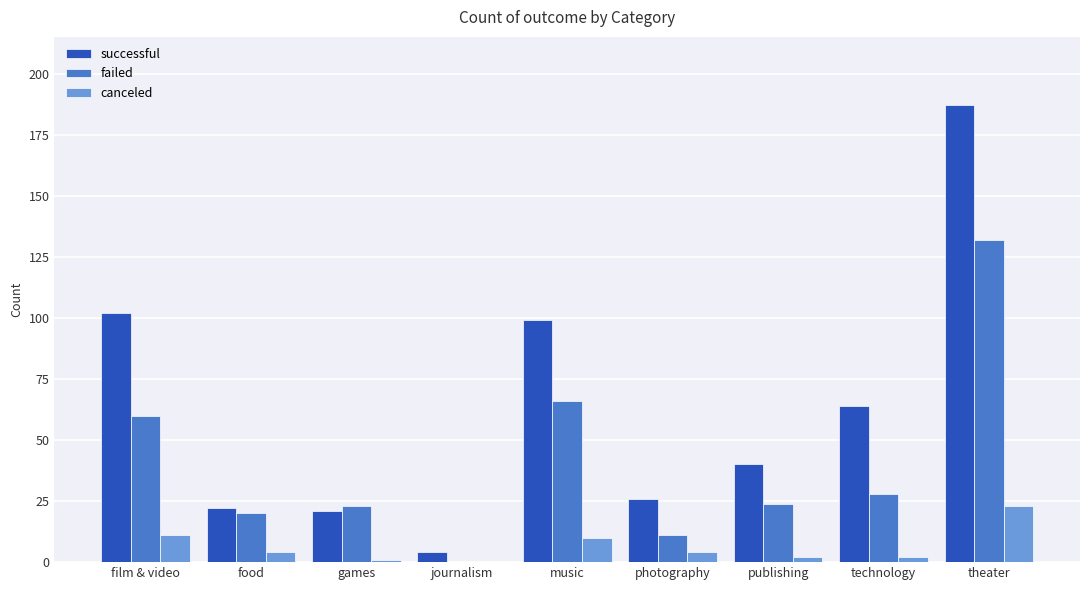

Reading left to right, extract all data points from this chart.

successful: 102	22	21	4	99	26	40	64	187
failed: 60	20	23	0	66	11	24	28	132
canceled: 11	4	1	0	10	4	2	2	23